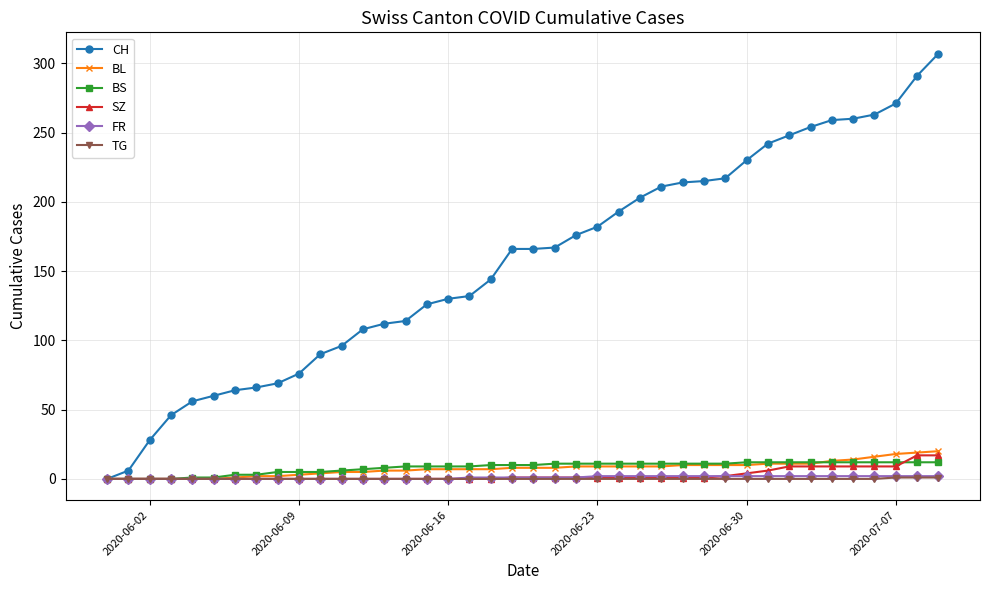

What is the value of the SZ point at the 39th from the left?

17